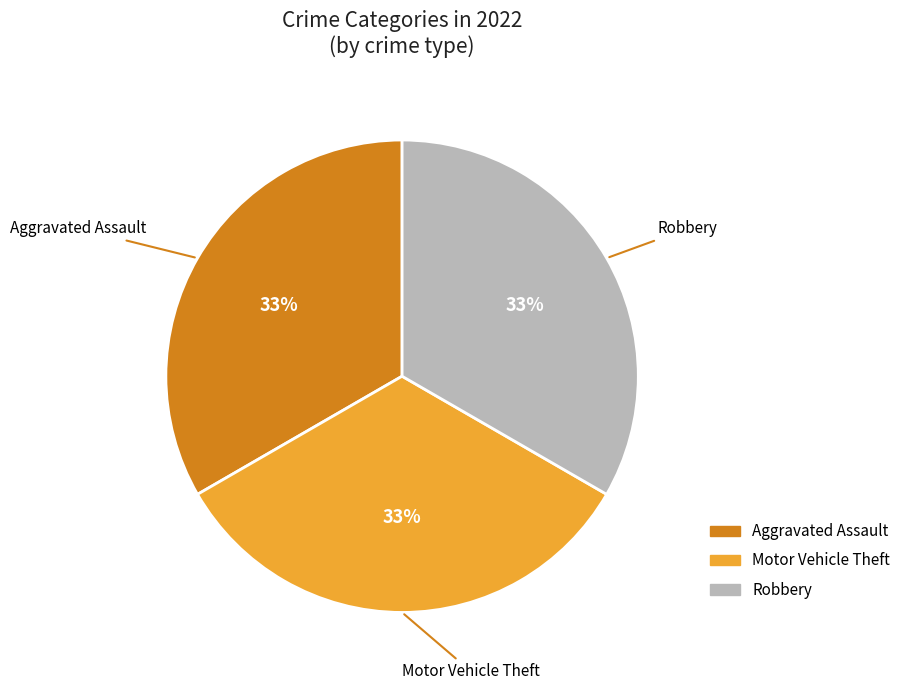

To the nearest percent, what is the average slice percentage?

33%